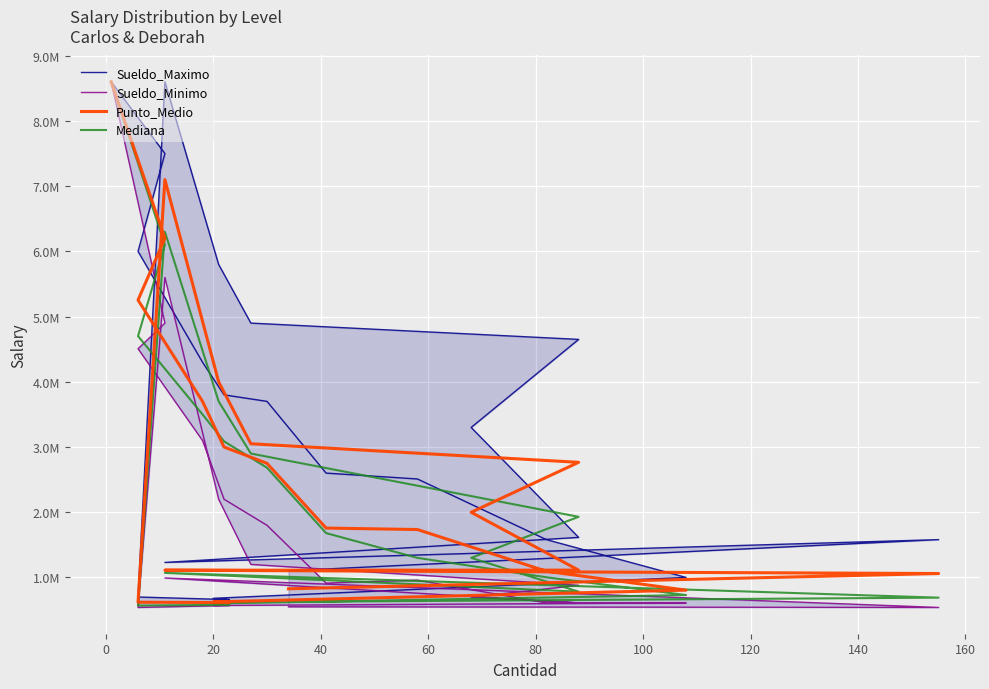

Is the value of Mediana at 14 greater than the value of Sueldo_Minimo at 21?

No